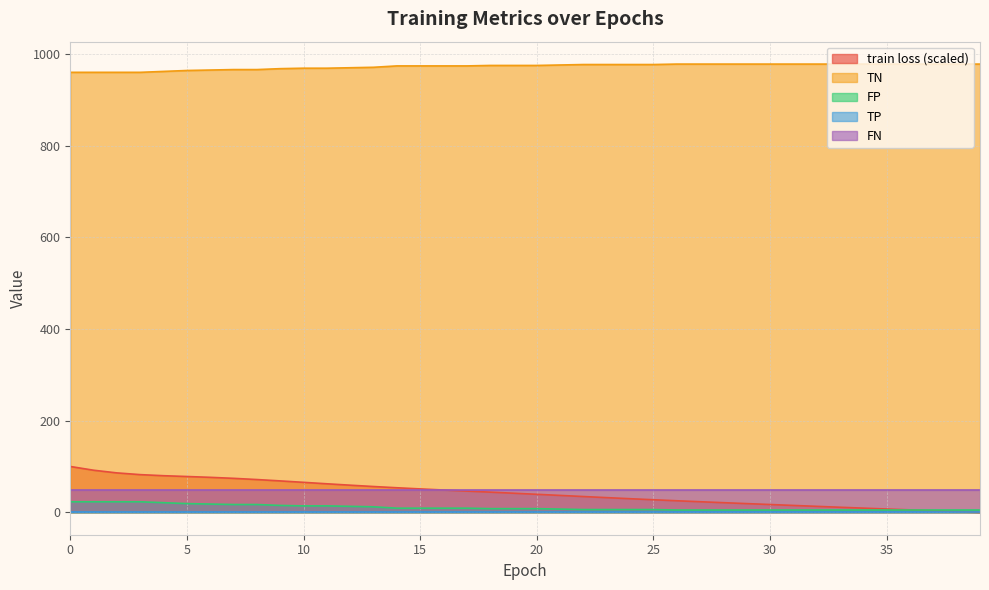

List the labels in order of FP value, largest first.

0, 1, 2, 3, 4, 5, 6, 7, 8, 9, 10, 11, 12, 13, 14, 15, 16, 17, 18, 19, 20, 21, 22, 23, 24, 25, 26, 27, 28, 29, 30, 31, 32, 33, 34, 35, 36, 37, 38, 39